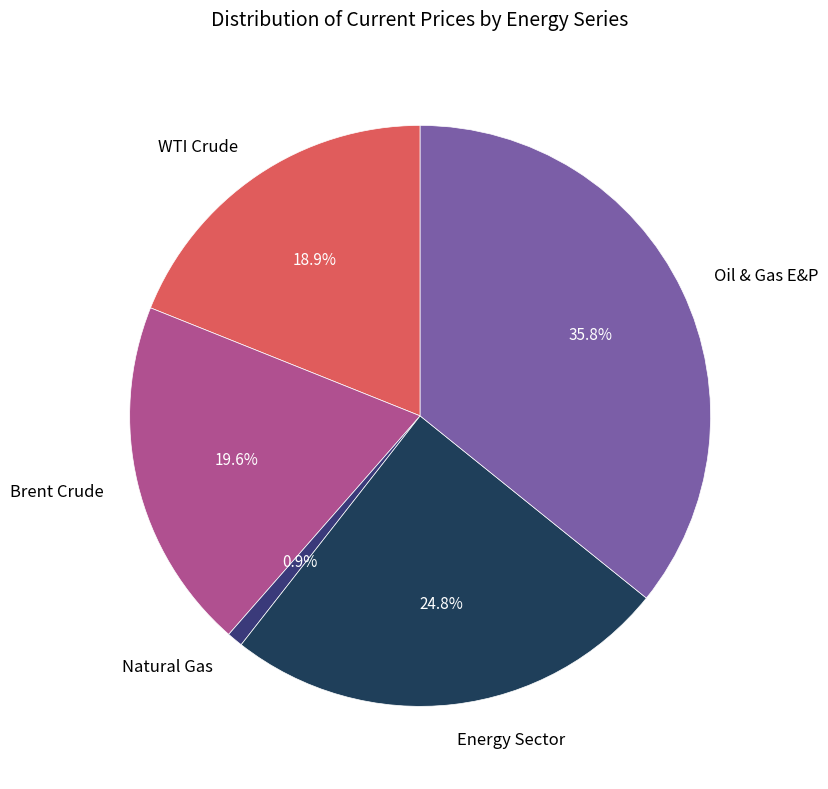

How many segments does this pie chart have?

5